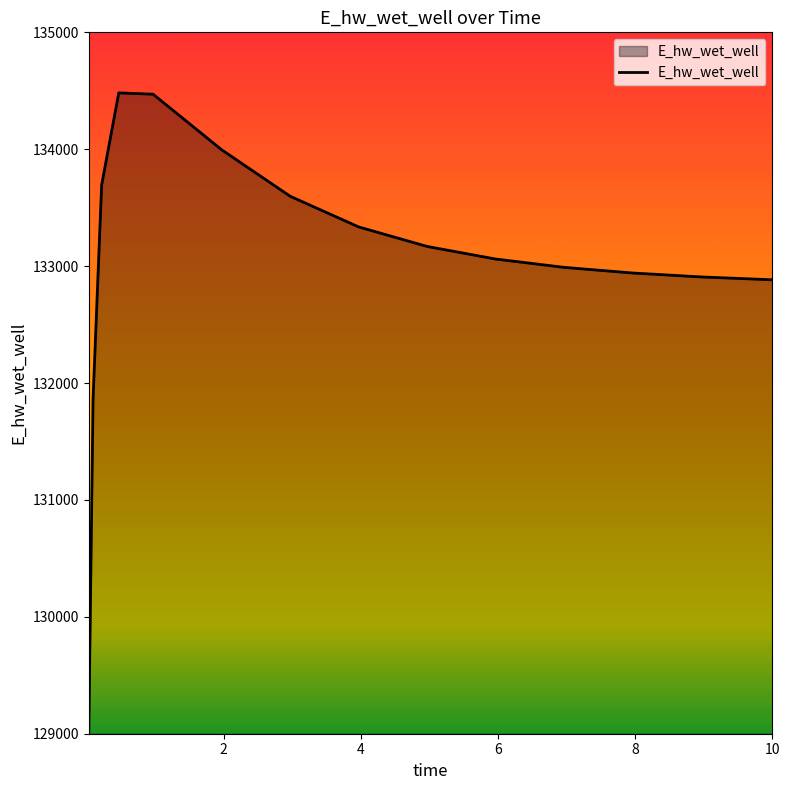

What is the greatest value displayed?

134482.2